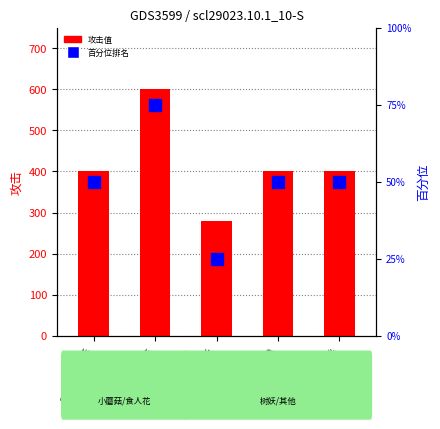

How many distinct data groups are displayed?

2